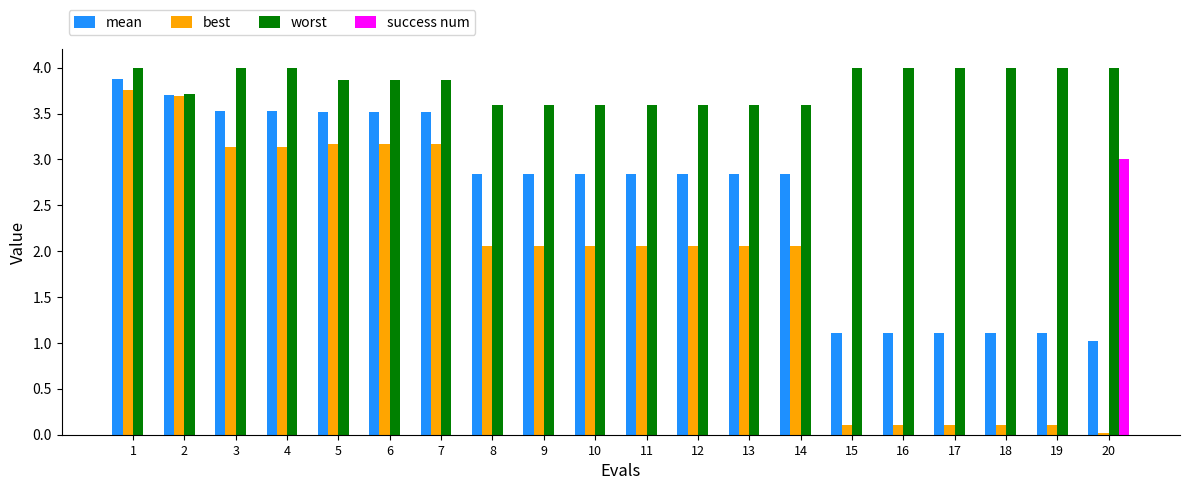

What is the sum of all best values?

38.2